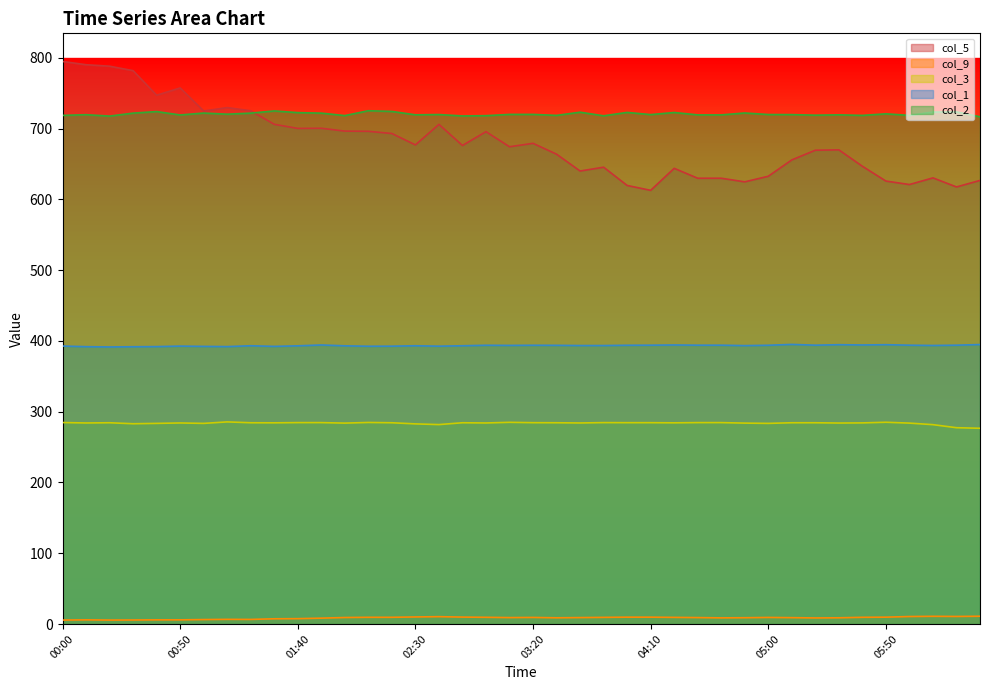

Rank the series at 05:00 from highest to lowest value.

col_2, col_5, col_1, col_3, col_9